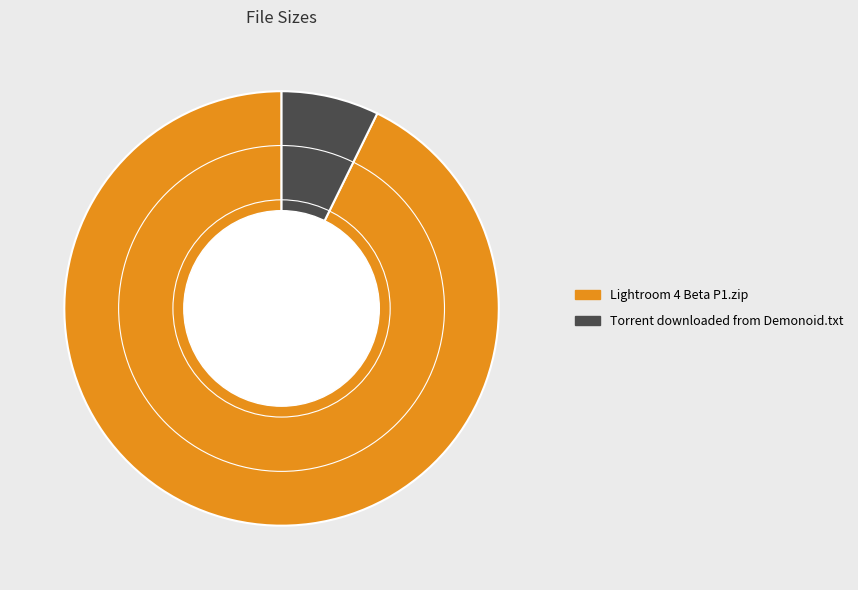

True or false: Lightroom 4 Beta P1.zip accounts for 99% of the total.

False